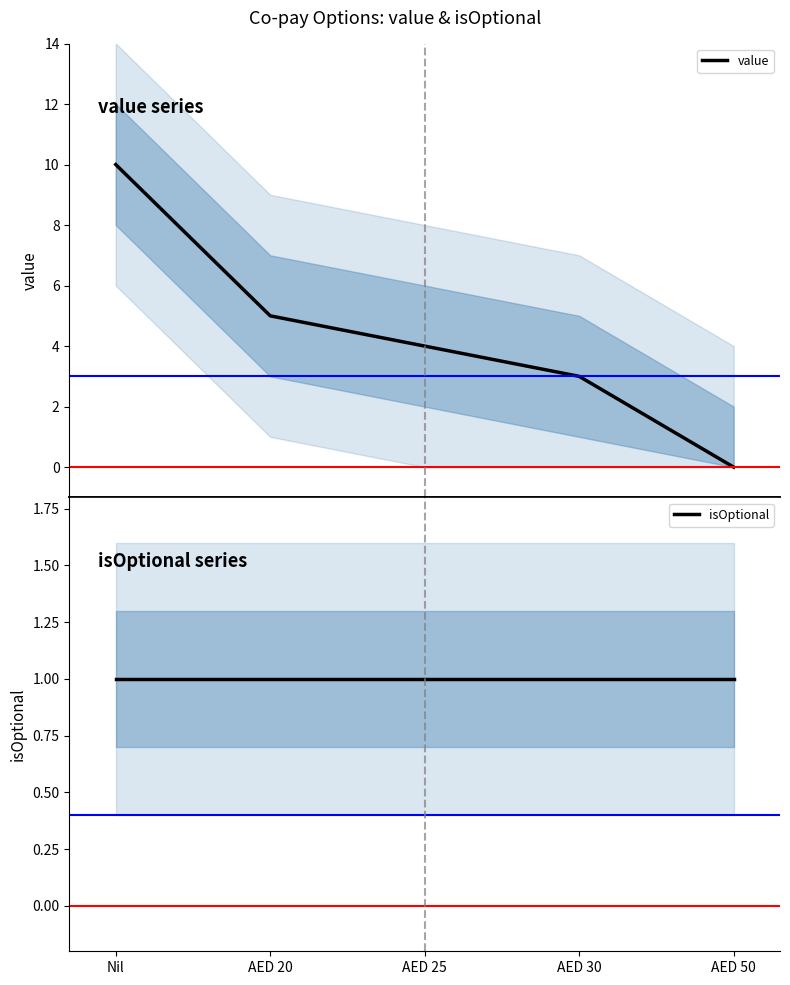

True or false: isOptional has more than 1 interior local peaks.

False